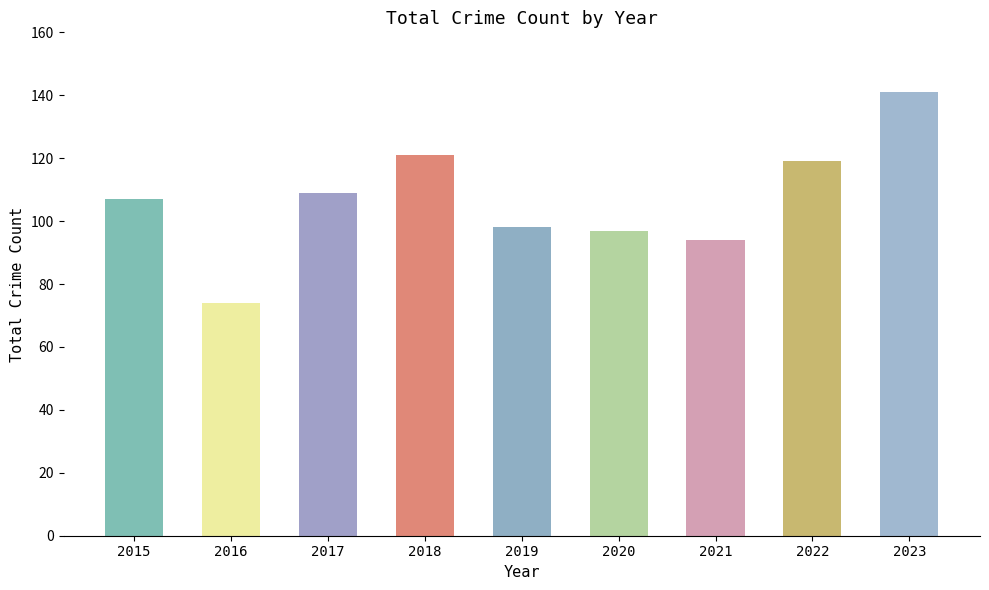

Does the chart contain stacked bars?

No